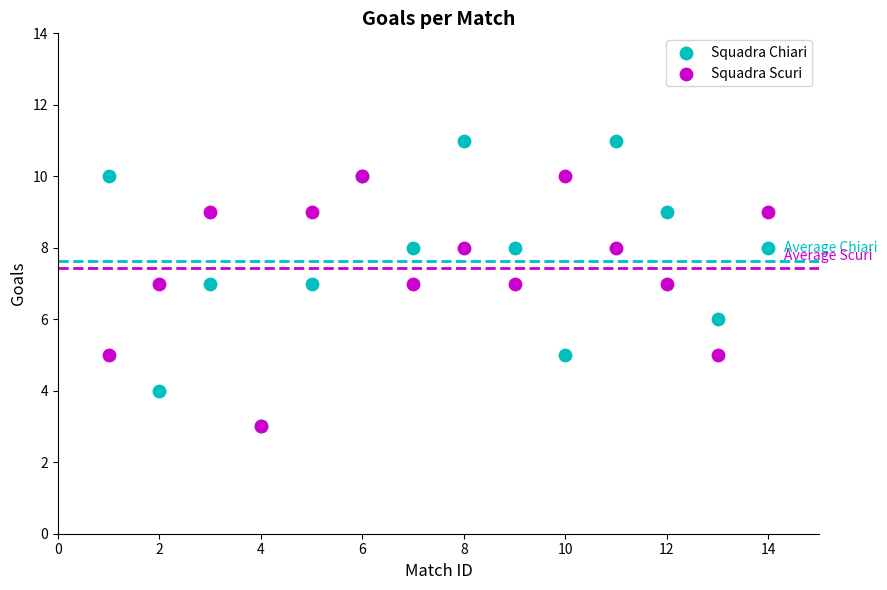

Which series reaches the maximum Y coordinate?

Squadra Chiari